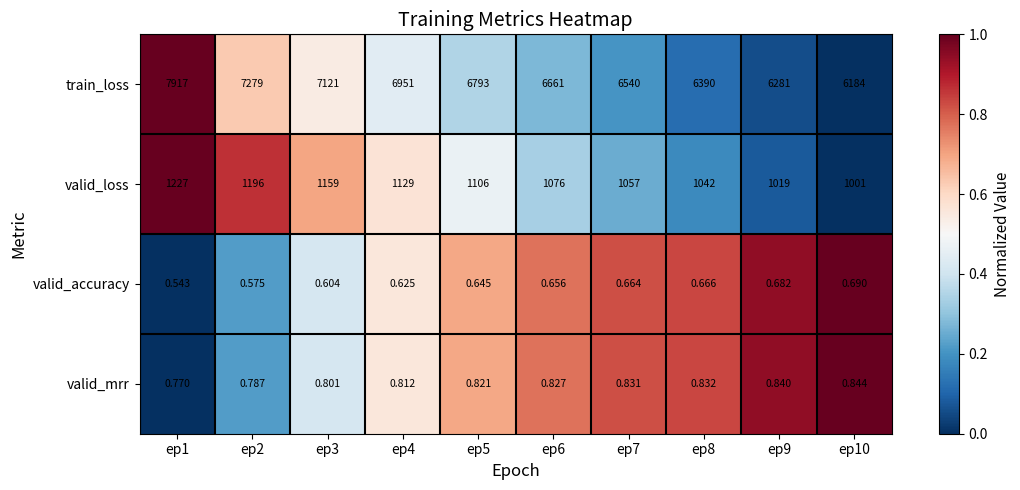

Is the value of valid_accuracy at ep2 greater than the value of valid_mrr at ep6?

No